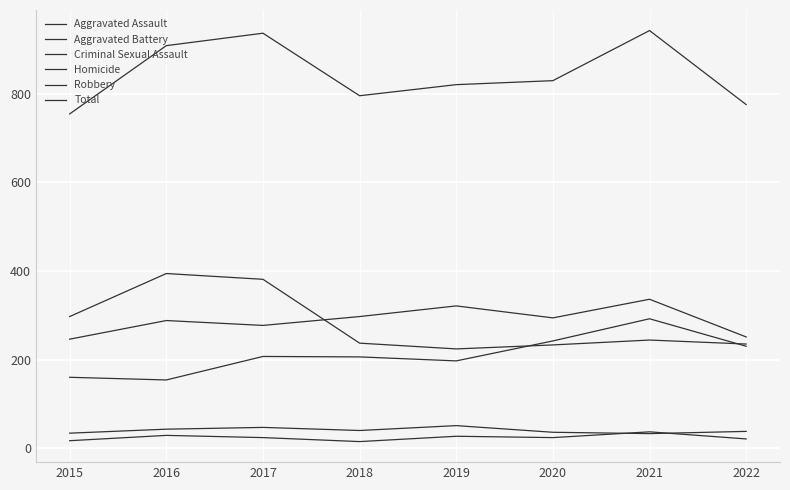

Is this an area chart (filled region under the line)?

No